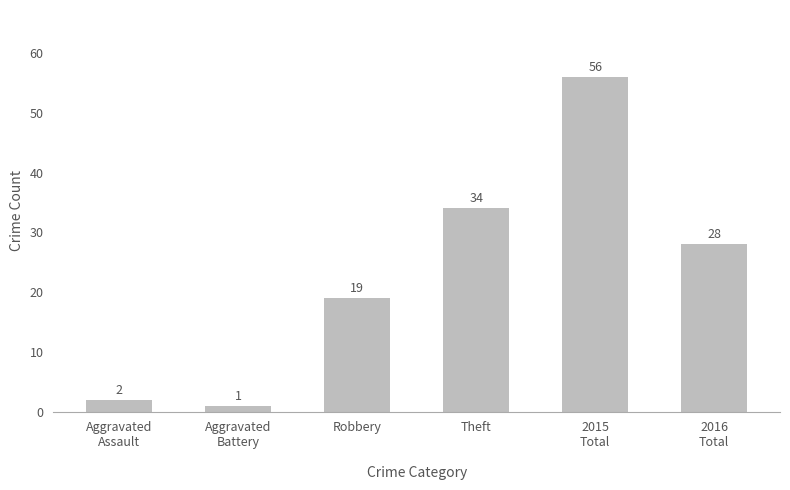

What position from the left is 2016
Total?

6